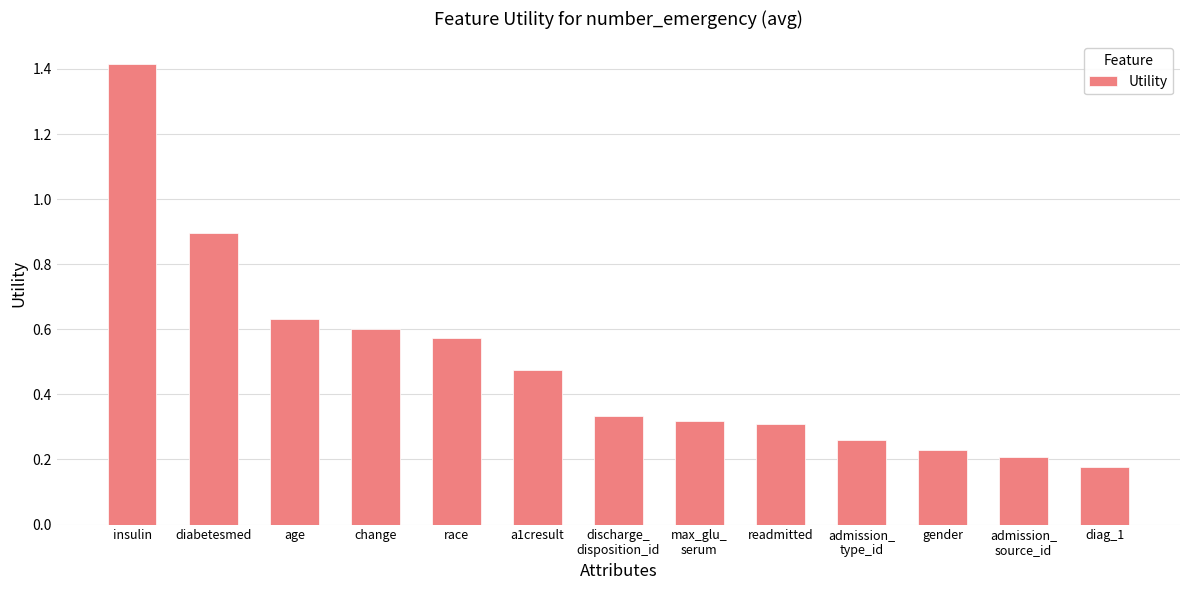

What is the sum of all values?

6.4